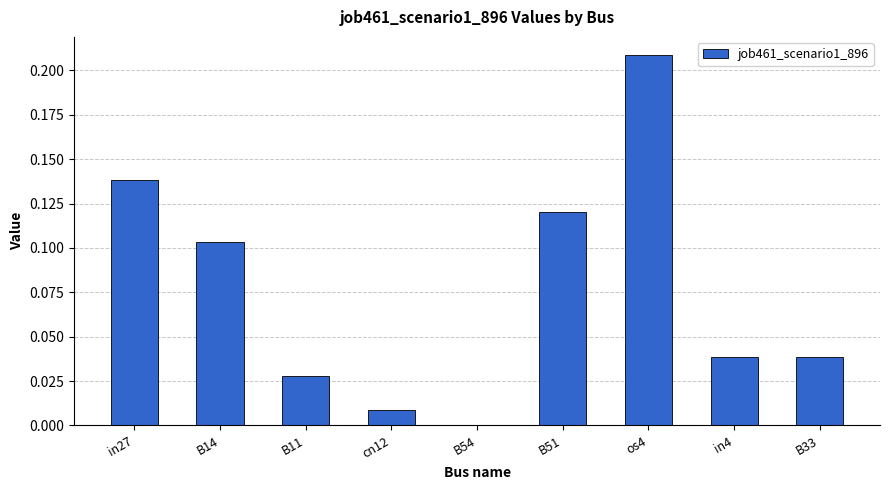

What is the sum of all values?

0.7